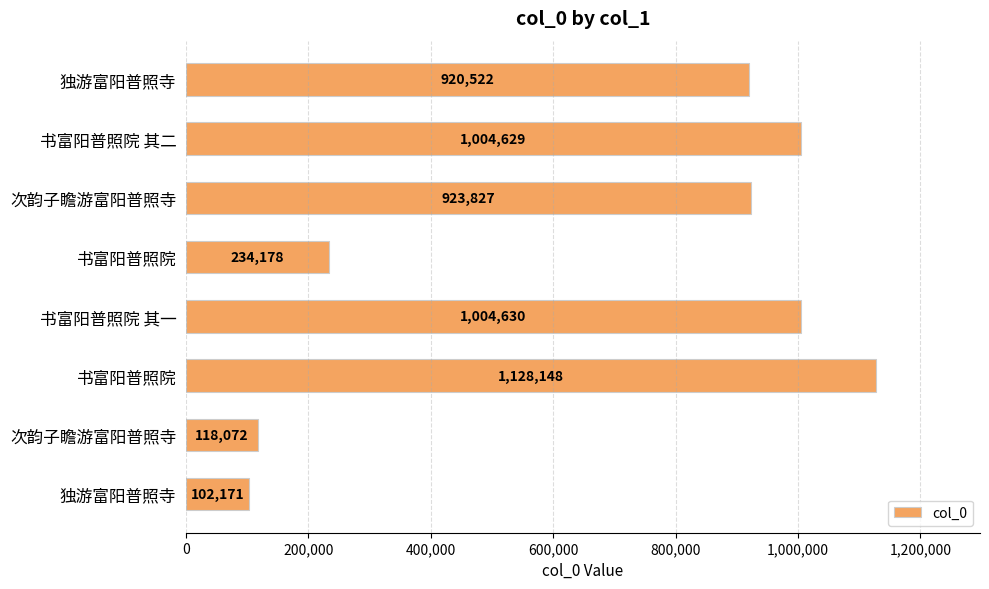

What is the difference between the maximum and minimum values?

1025977